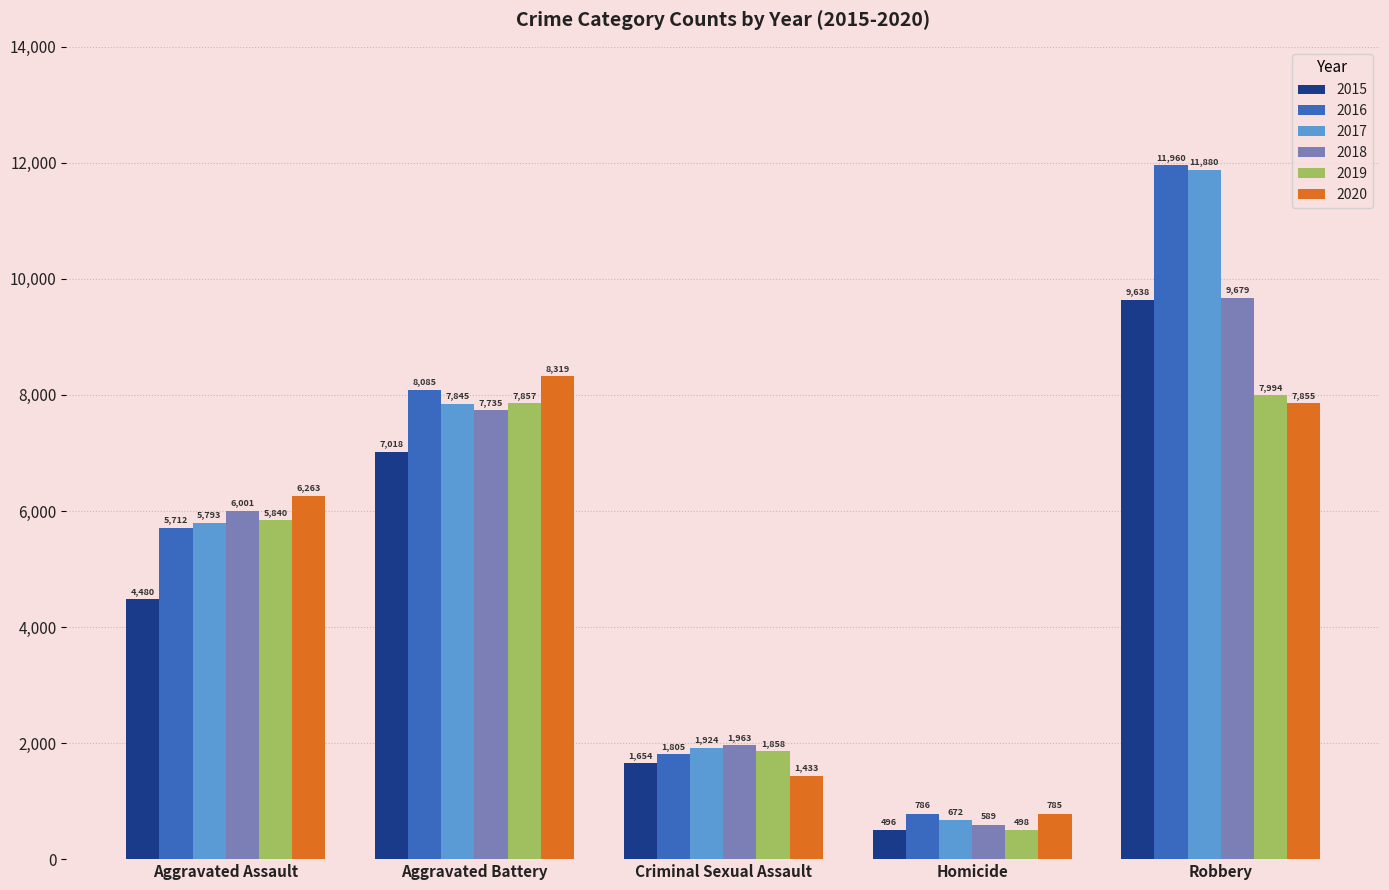

Does the chart contain stacked bars?

No